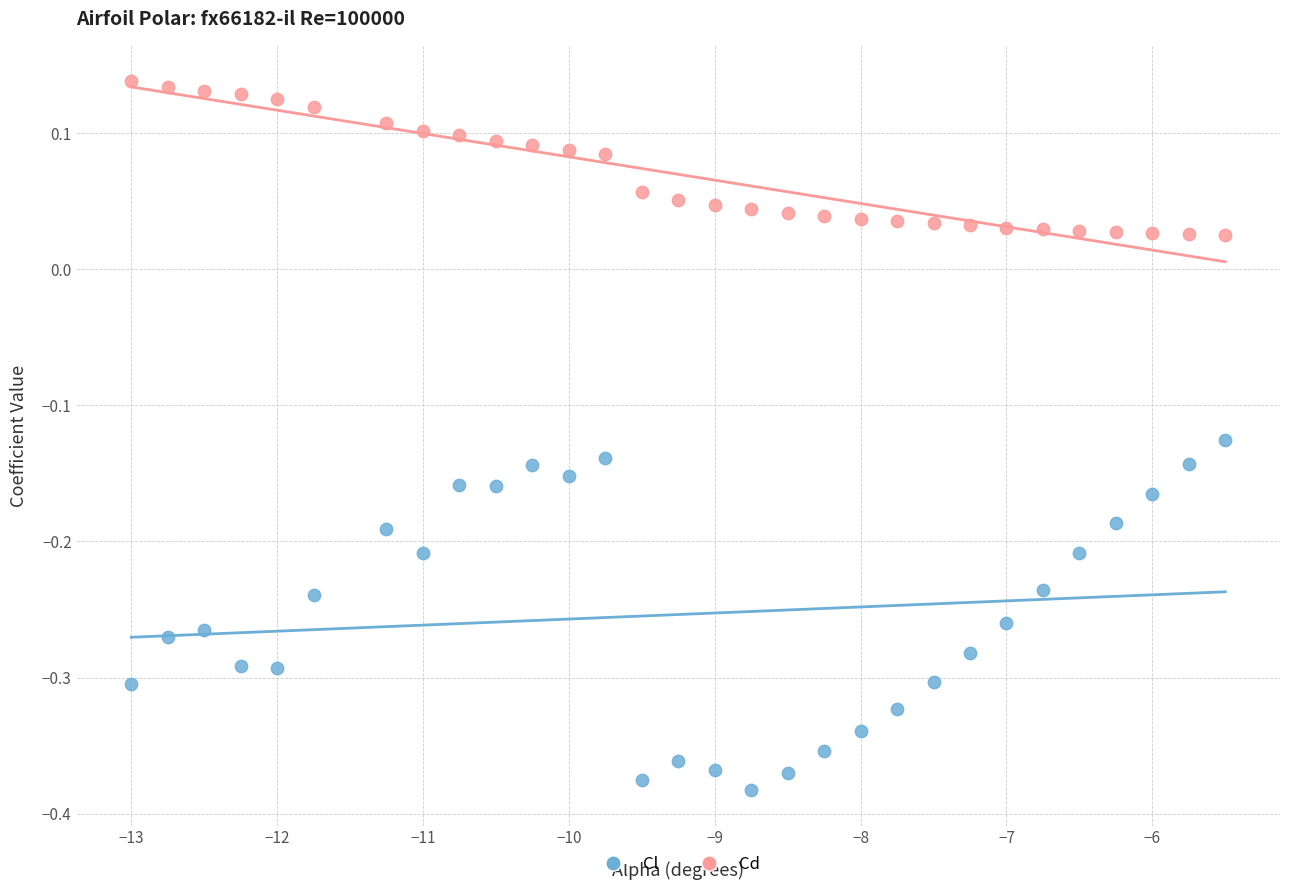

Across all data points, what is the range of X values (max minus min)?

7.5